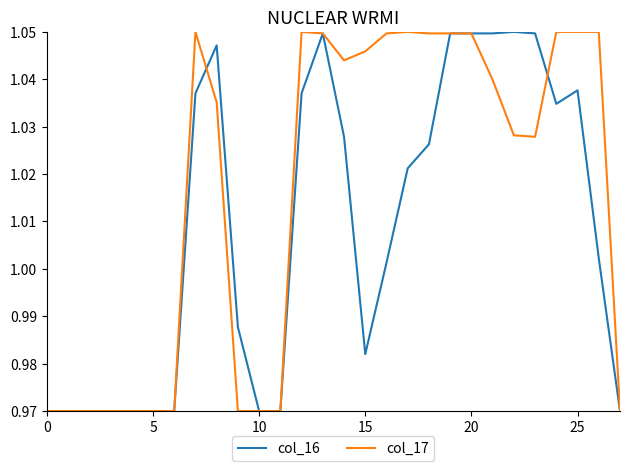

Which series has the largest total across all categories?

col_17